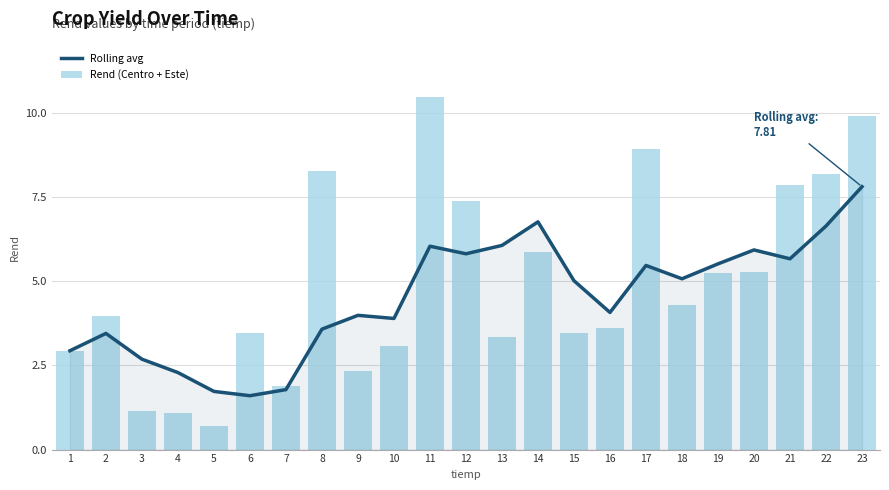

Reading left to right, what are all the values shown in this chart?

Rolling avg: 1=2.9	2=3.5	3=2.7	4=2.3	5=1.7	6=1.6	7=1.8	8=3.6	9=4.0	10=3.9	11=6.0	12=5.8	13=6.1	14=6.8	15=5.0	16=4.1	17=5.5	18=5.1	19=5.5	20=5.9	21=5.7	22=6.6	23=7.8
Rend (Centro + Este): 1=2.9	2=4.0	3=1.2	4=1.1	5=0.7	6=3.5	7=1.9	8=8.3	9=2.3	10=3.1	11=10.5	12=7.4	13=3.3	14=5.9	15=3.5	16=3.6	17=8.9	18=4.3	19=5.2	20=5.3	21=7.9	22=8.2	23=9.9